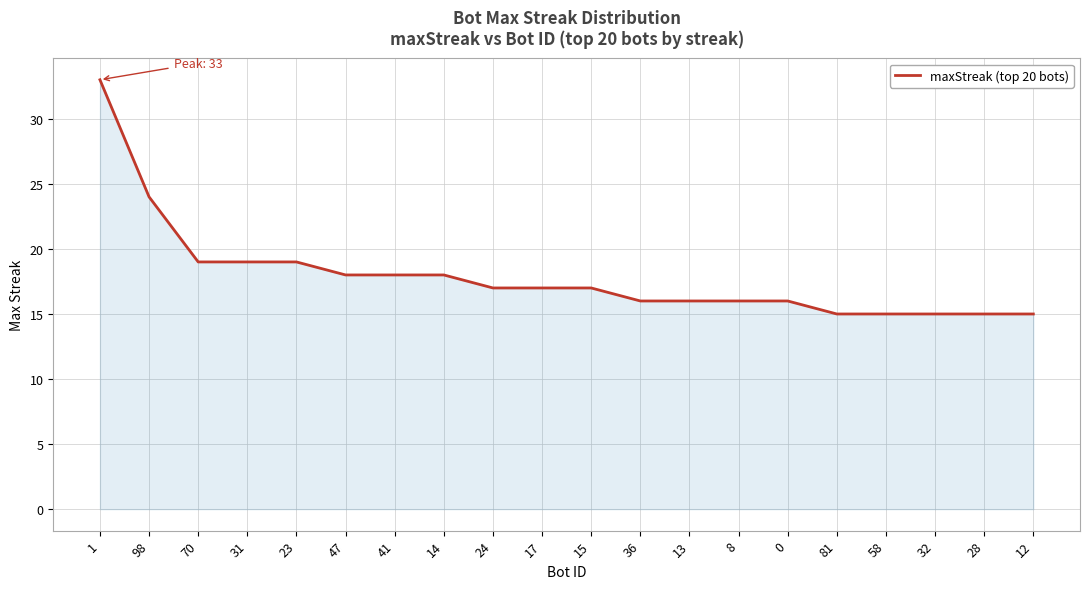

What is the sum of the values at 8 and 28?

31